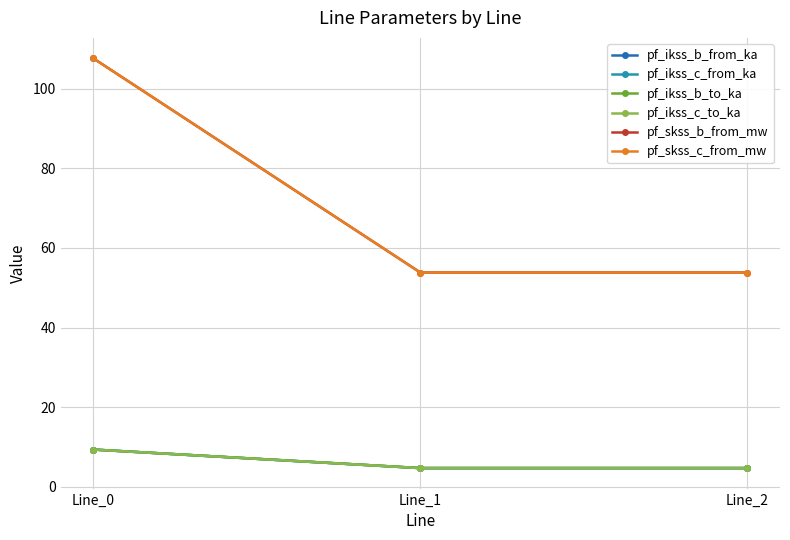

Which series has the widest spread of values?

pf_skss_c_from_mw